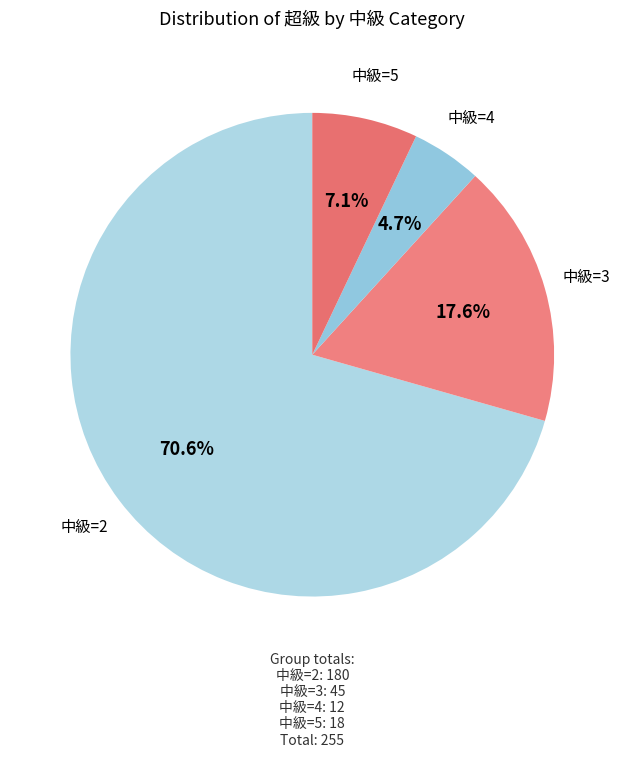

Count the number of slices in the pie.

4